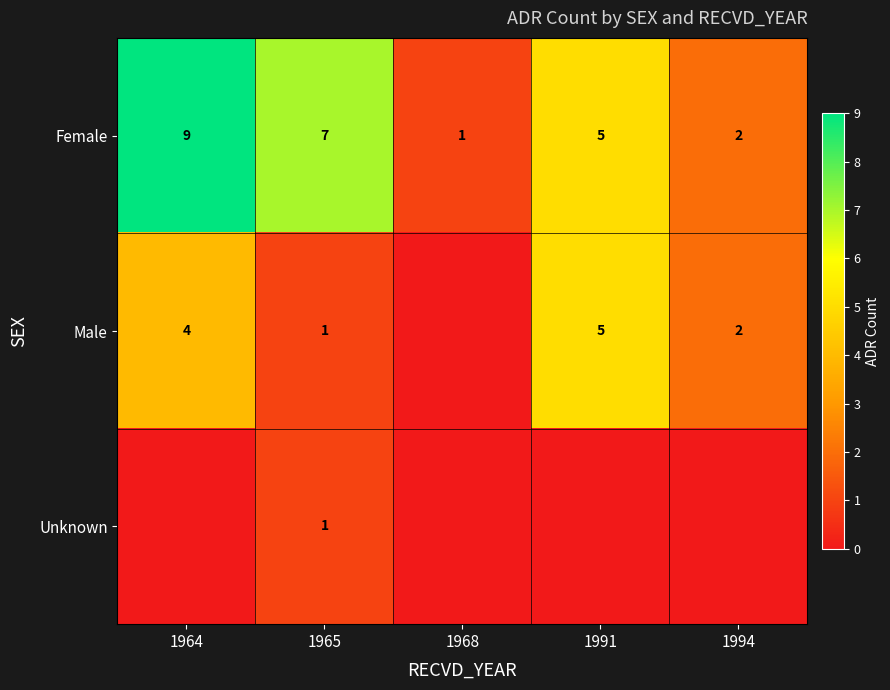

At which label is Female closest to 5?

1991